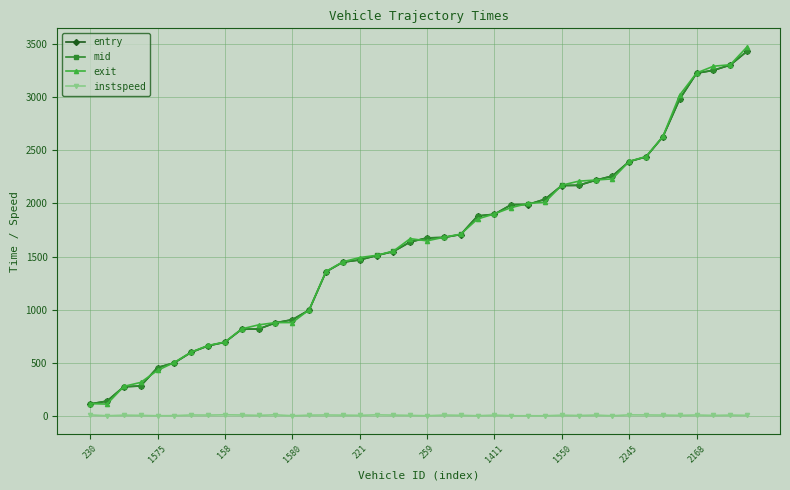

What is the lowest value of the exit series?

114.8